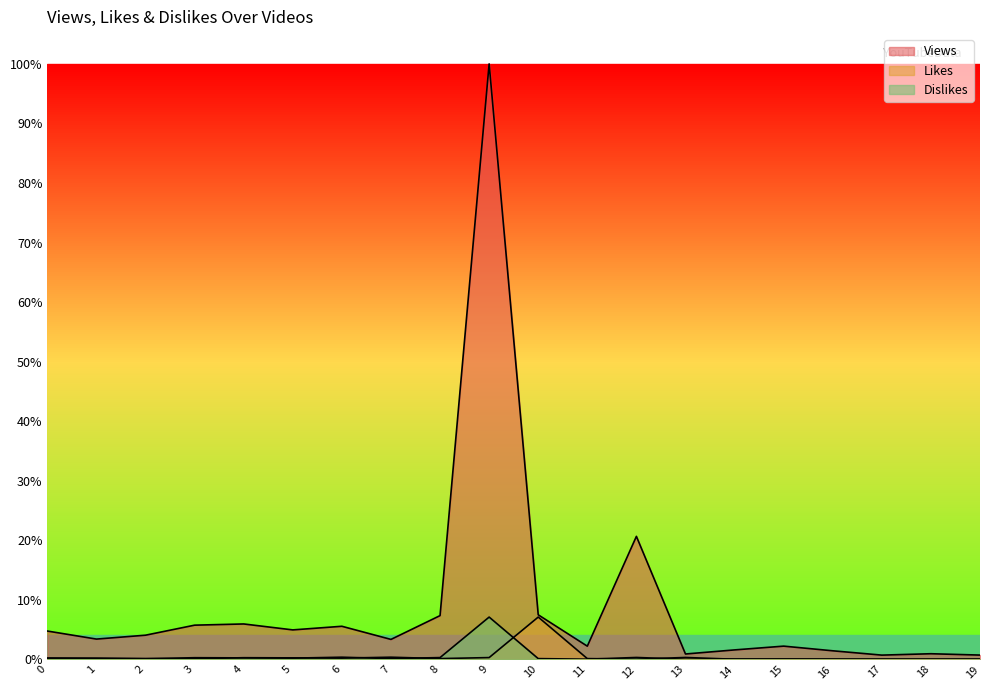

True or false: Likes has a value of 0.0 at 16.

True